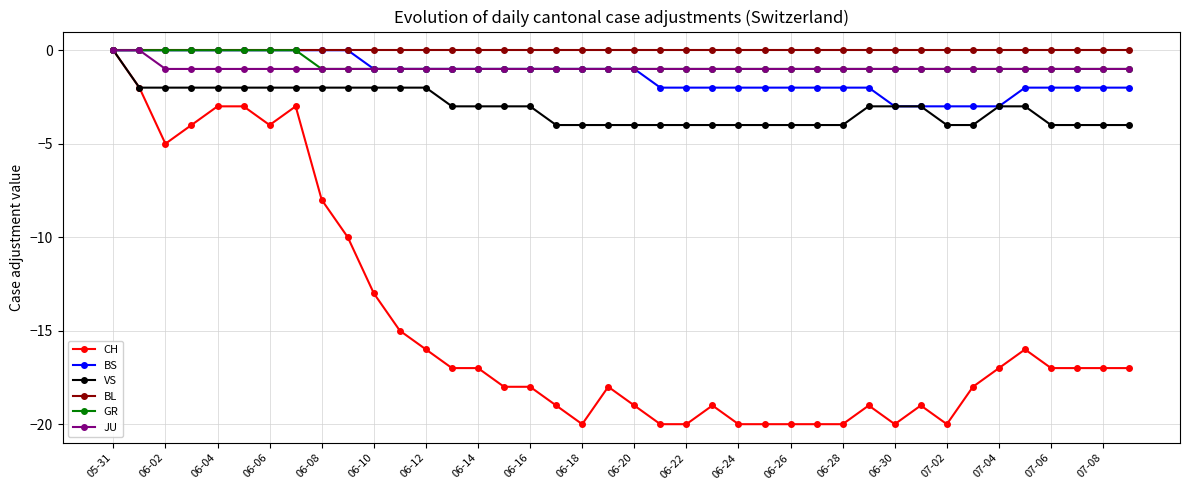

What is the smallest value displayed?

-20